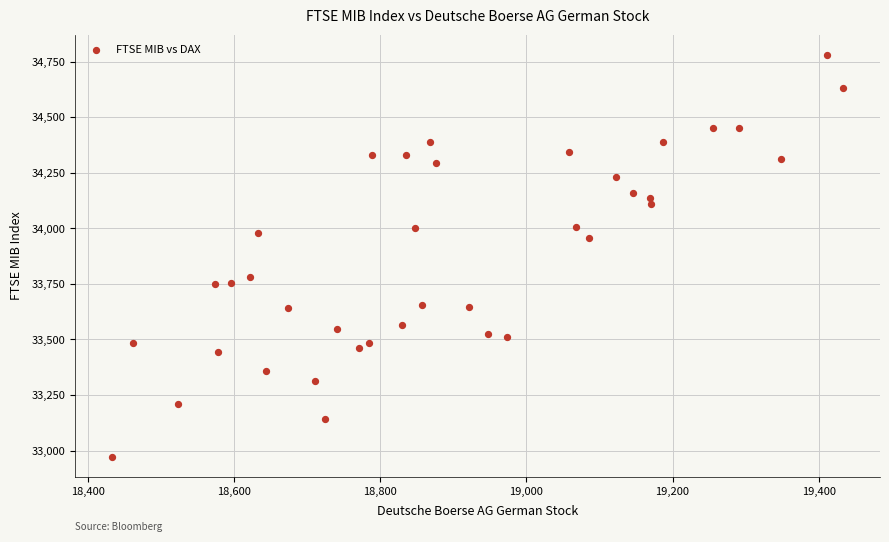

What is the range of Y values (max minus min)?

1809